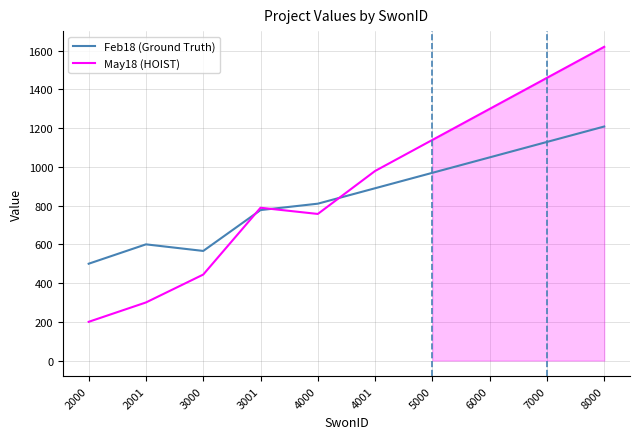

True or false: Feb18 (Ground Truth) has more than 0 interior local peaks.

True